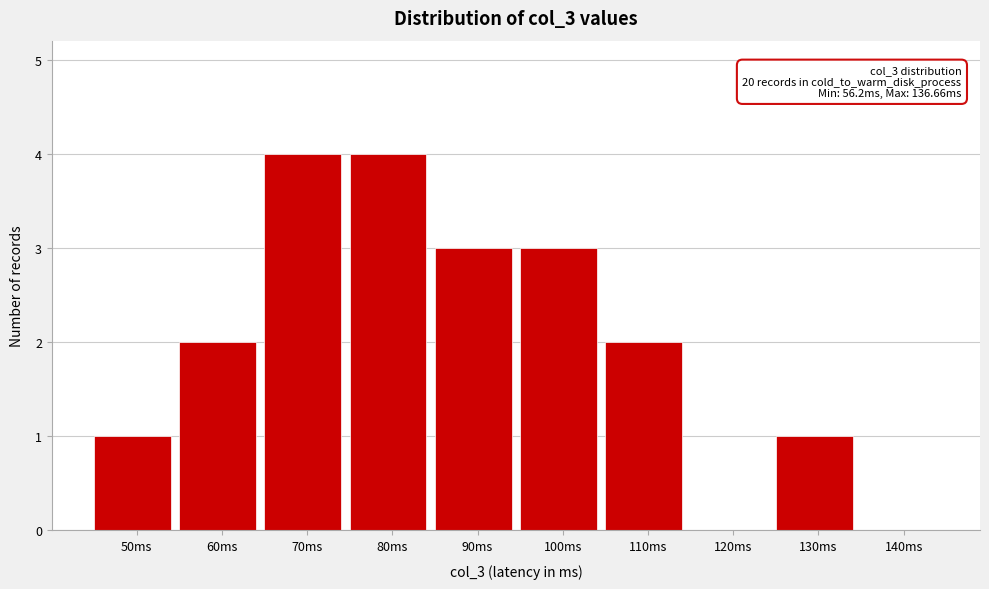

Reading right to left, what are all the values shown in this chart?

140ms=0	130ms=1	120ms=0	110ms=2	100ms=3	90ms=3	80ms=4	70ms=4	60ms=2	50ms=1